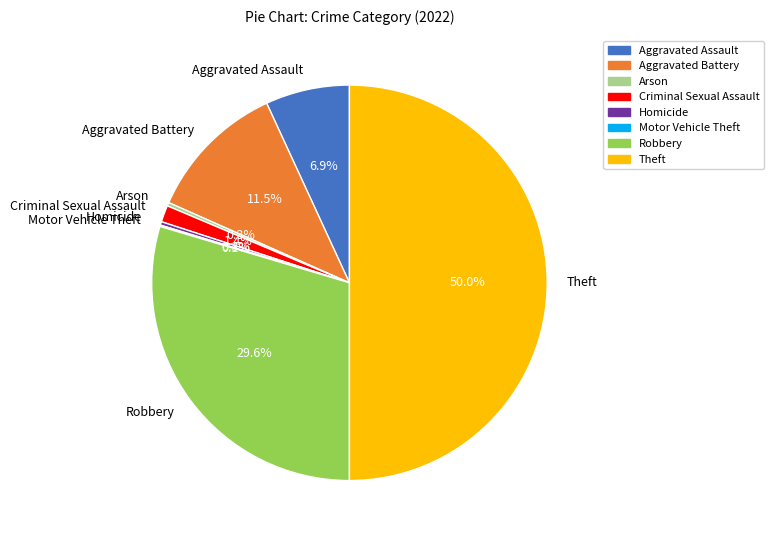

What portion of the pie excludes Aggravated Assault?

93.1%